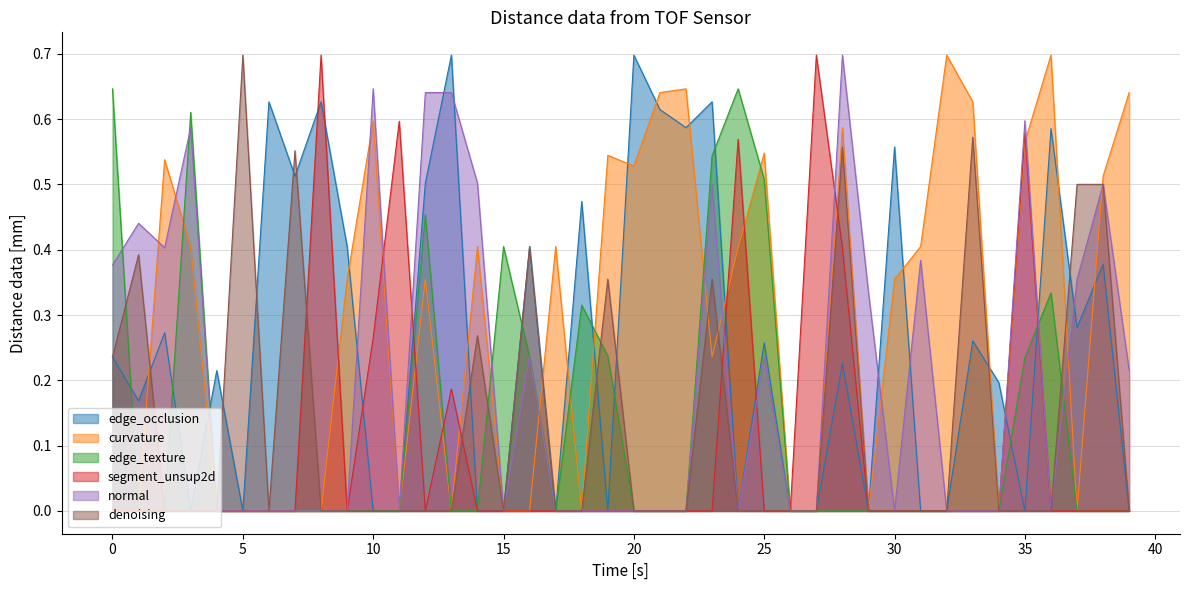

Count the number of categories in the chart.

40